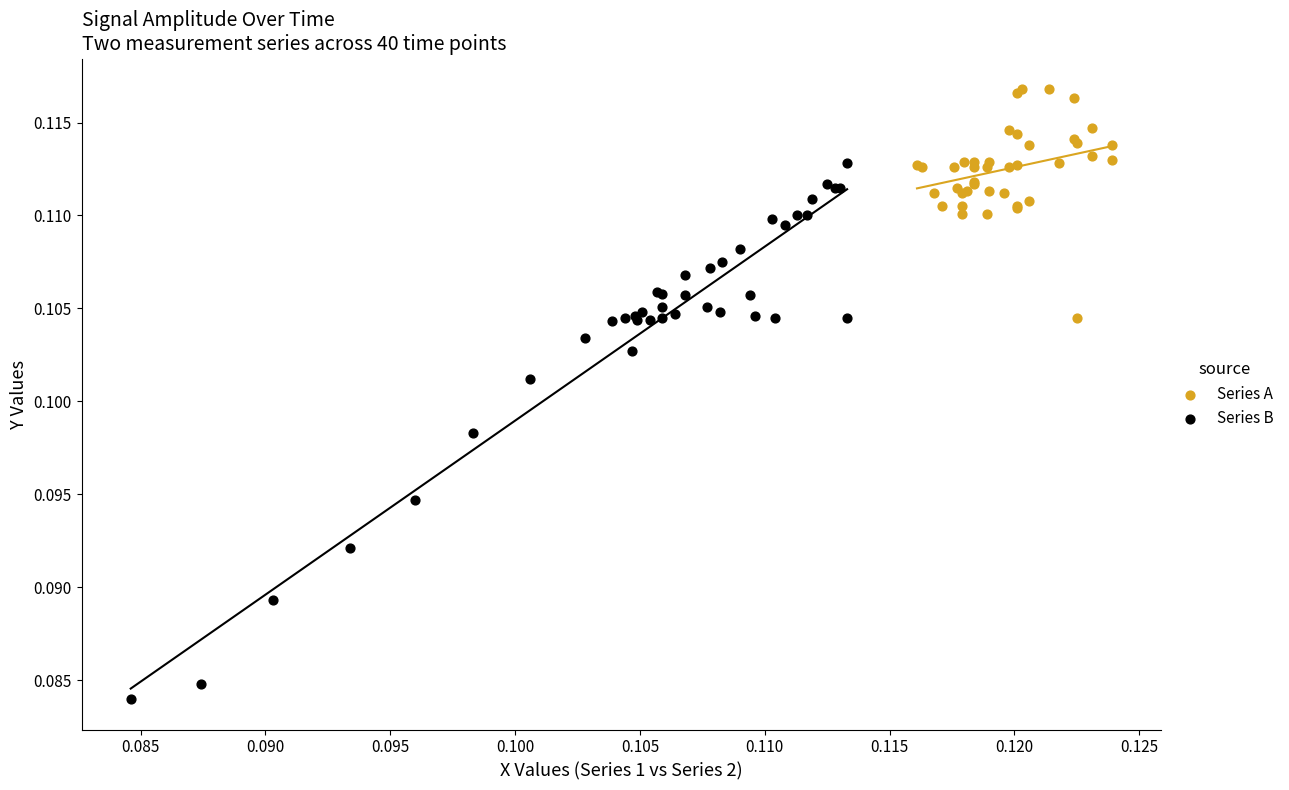

Which series reaches the maximum Y coordinate?

Series A